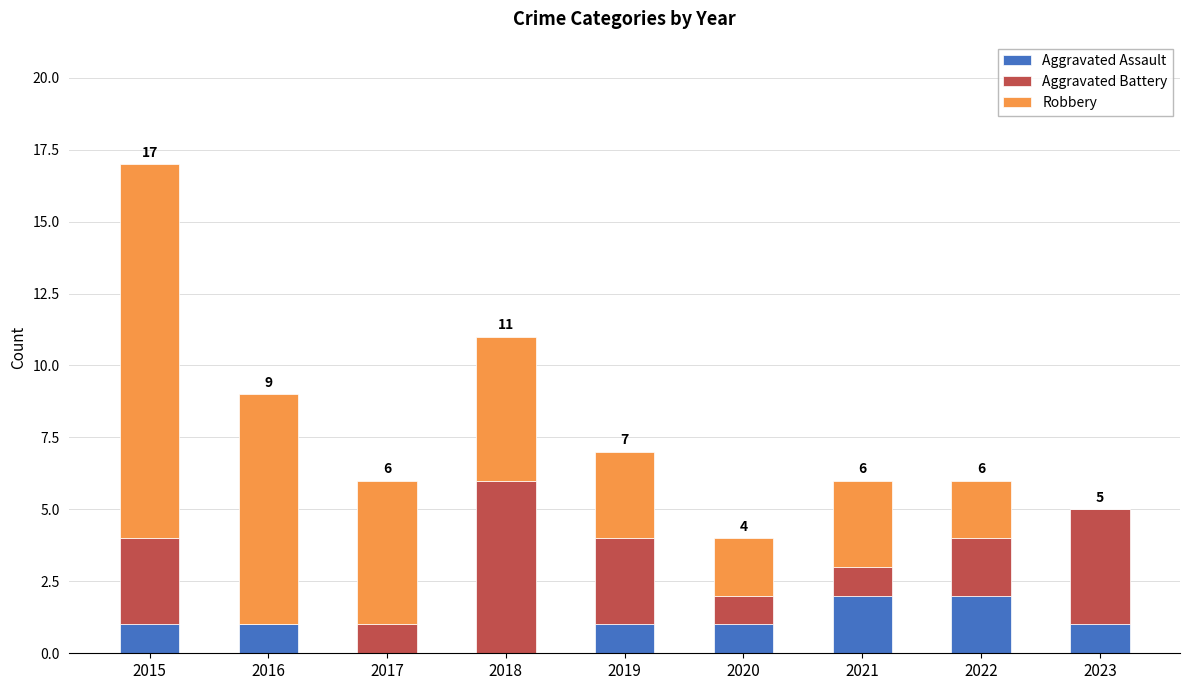

The value of Aggravated Assault at 2017 is -1. True or false?

False